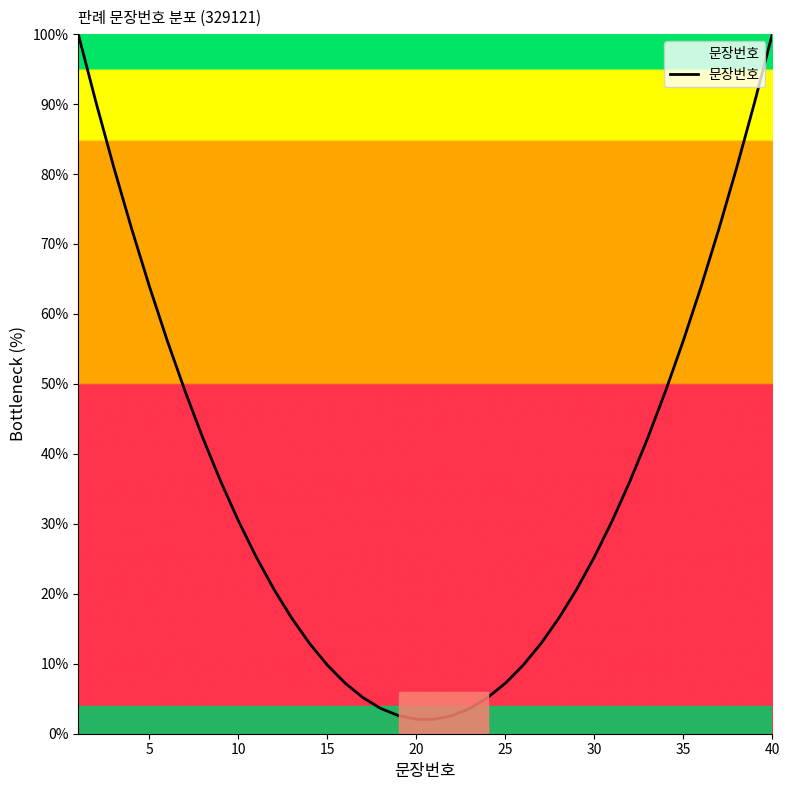

What is the smallest value displayed?

2.1